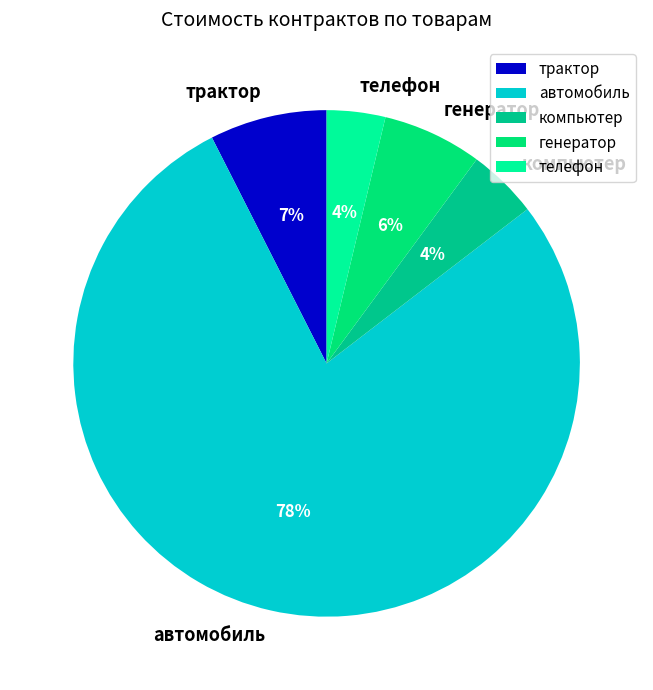

How many segments does this pie chart have?

5